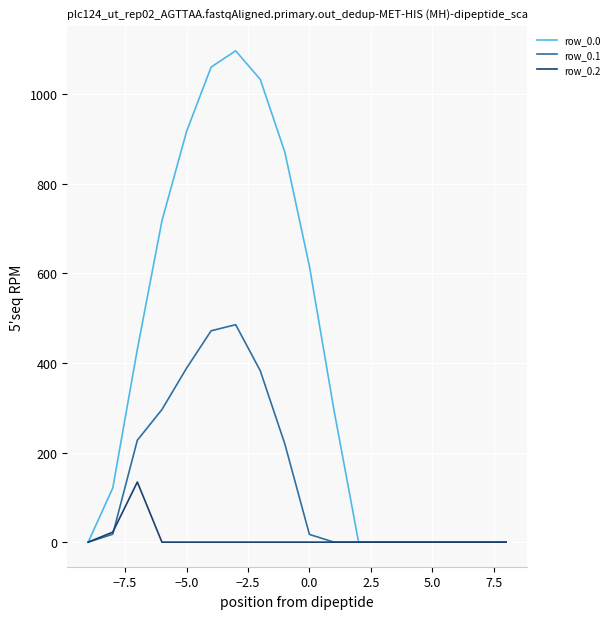

Which series has the largest range (max minus min)?

row_0.0